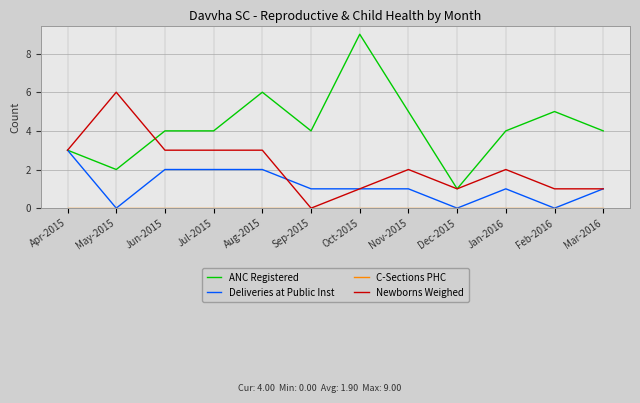

Is it true that Deliveries at Public Inst equals 4 at Jul-2015?

False